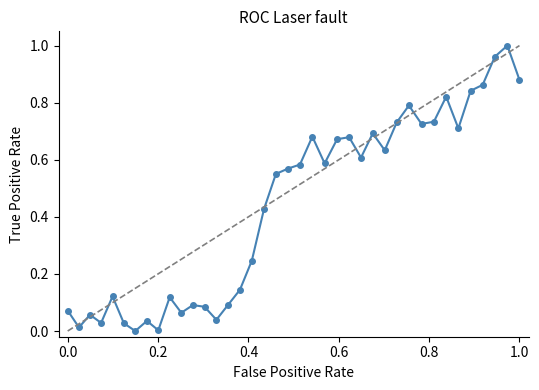

True or false: the data has more than 1 interior local peaks.

True